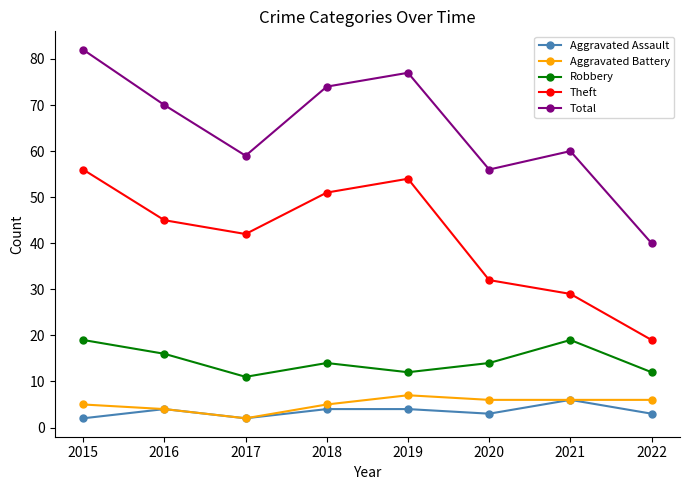

What is the difference between the maximum and second lowest values in the Aggravated Battery series?

3